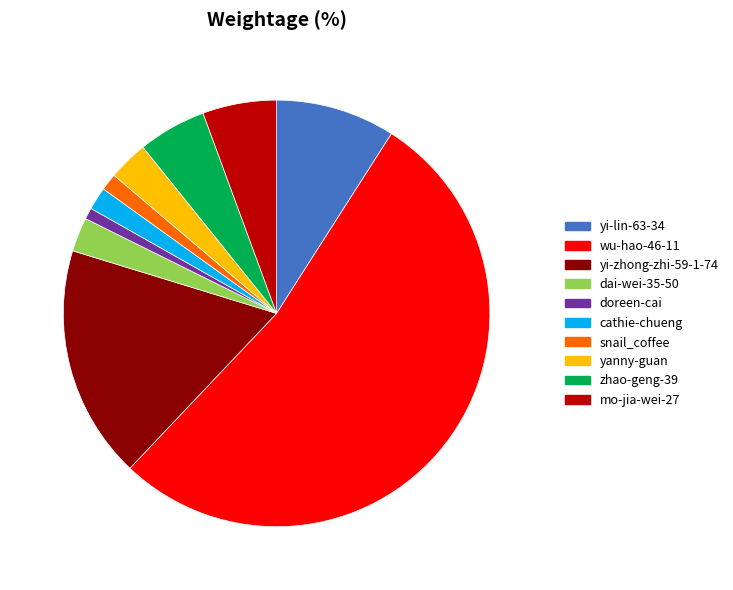

What is the ratio of the value at yi-lin-63-34 to the value at cathie-chueng?

5.2